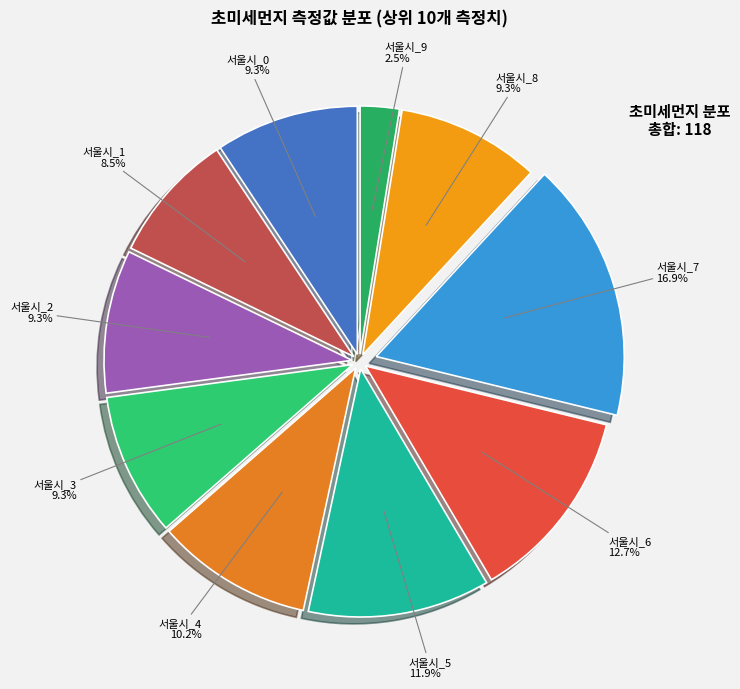

What is the smallest slice in the pie chart?

서울시_9